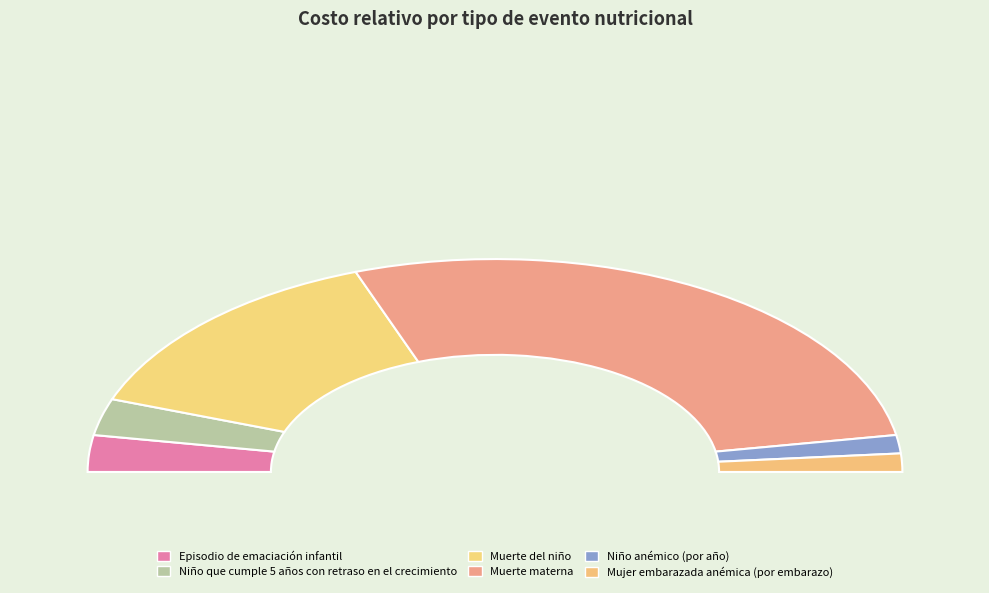

What is the smallest slice in the pie chart?

Niño anémico (por año)